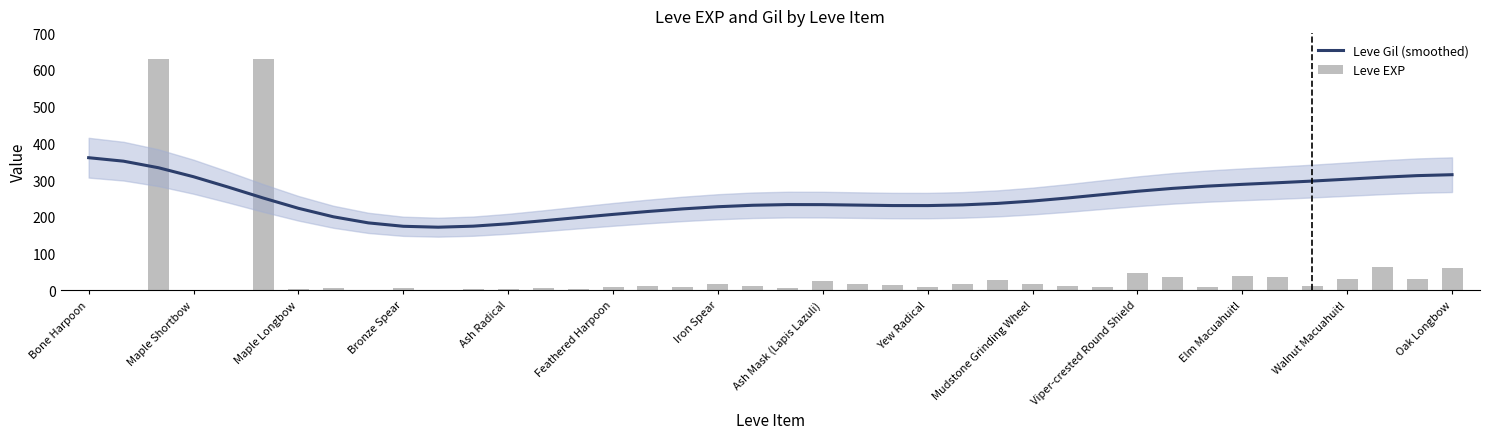

What is the value of the Leve EXP bar at the 19th from the left?

18.0